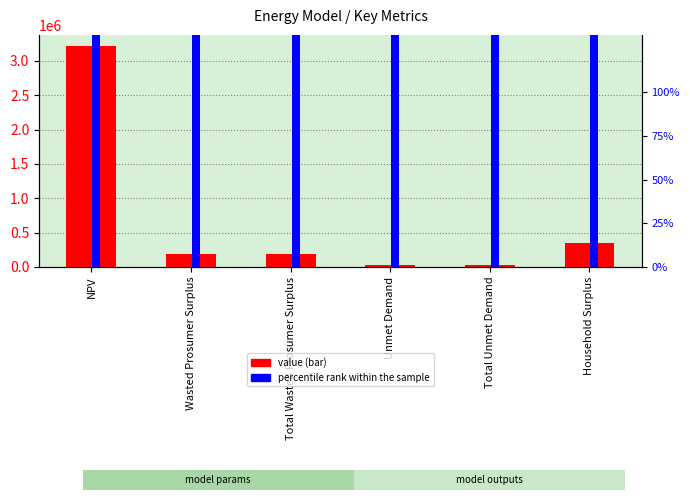

List the labels in order of value value, smallest first.

Unmet Demand, Total Unmet Demand, Wasted Prosumer Surplus, Total Wasted Prosumer Surplus, Household Surplus, NPV